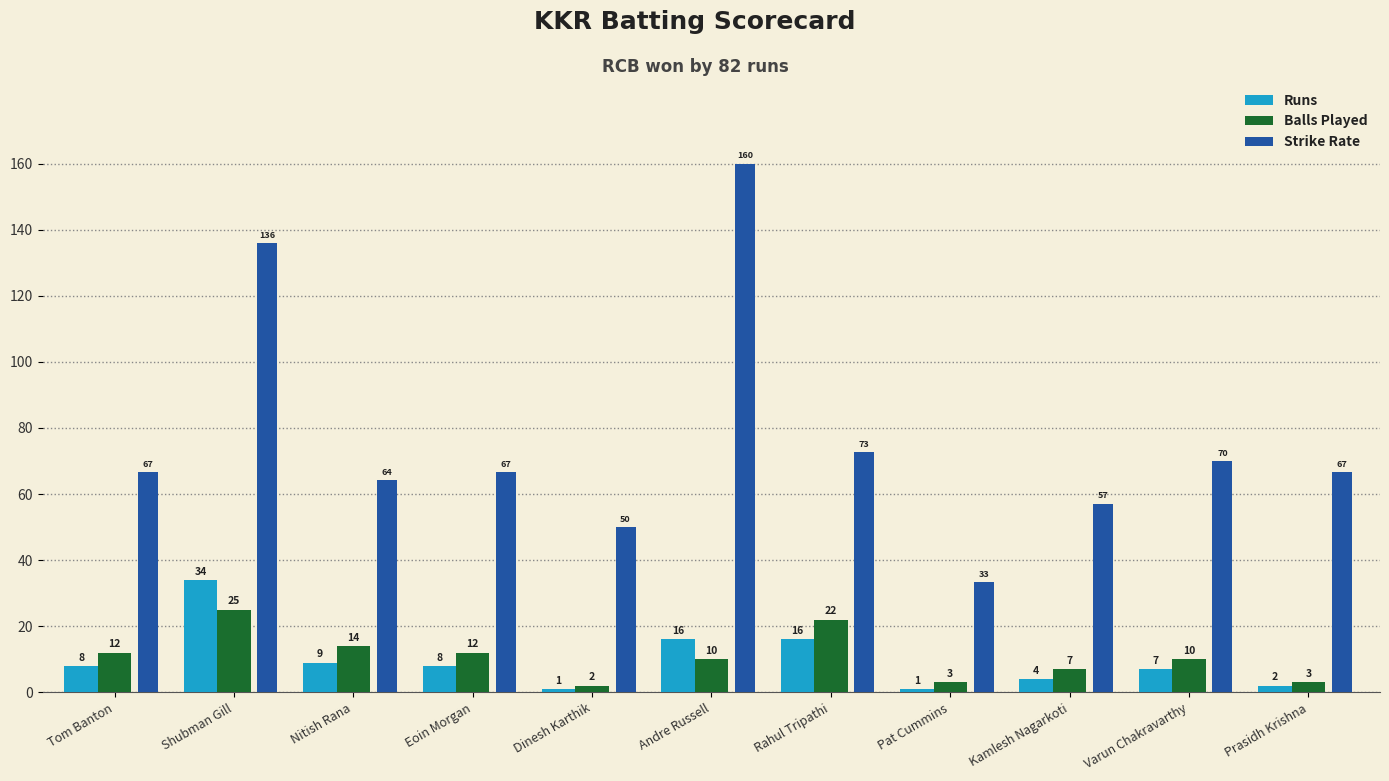

How many data points does each series have?

11